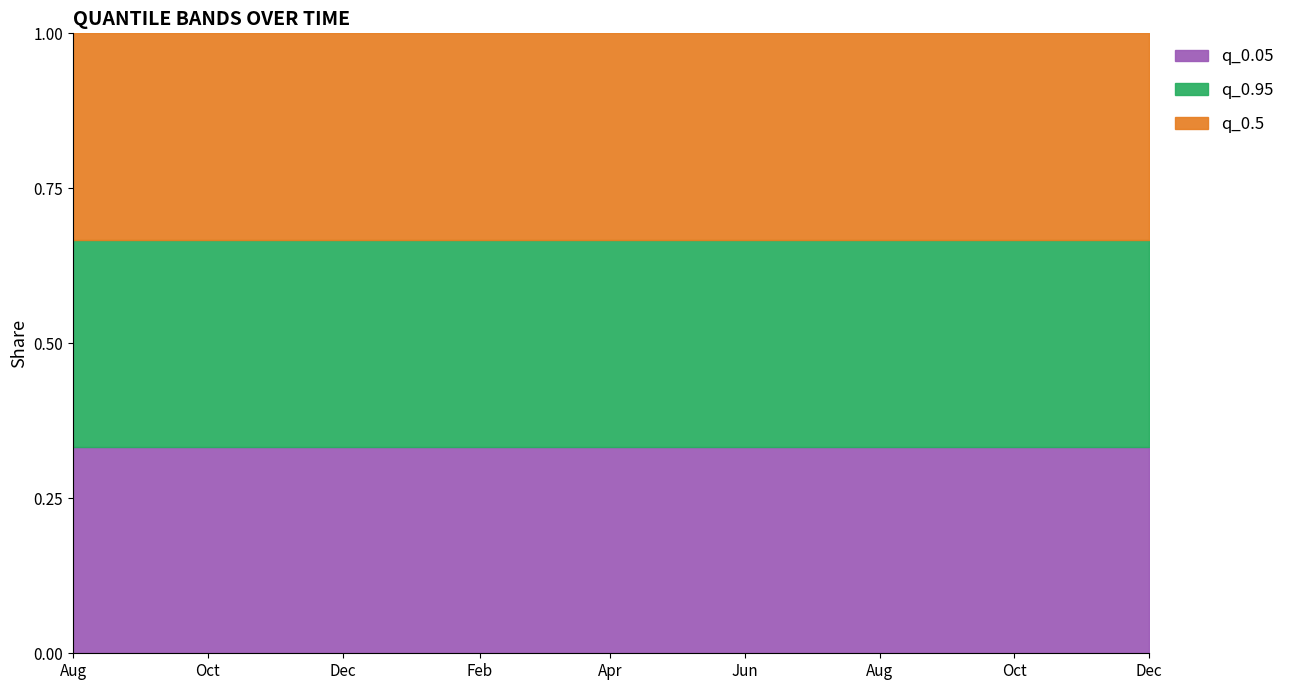

Which series has the largest range (max minus min)?

q_0.05